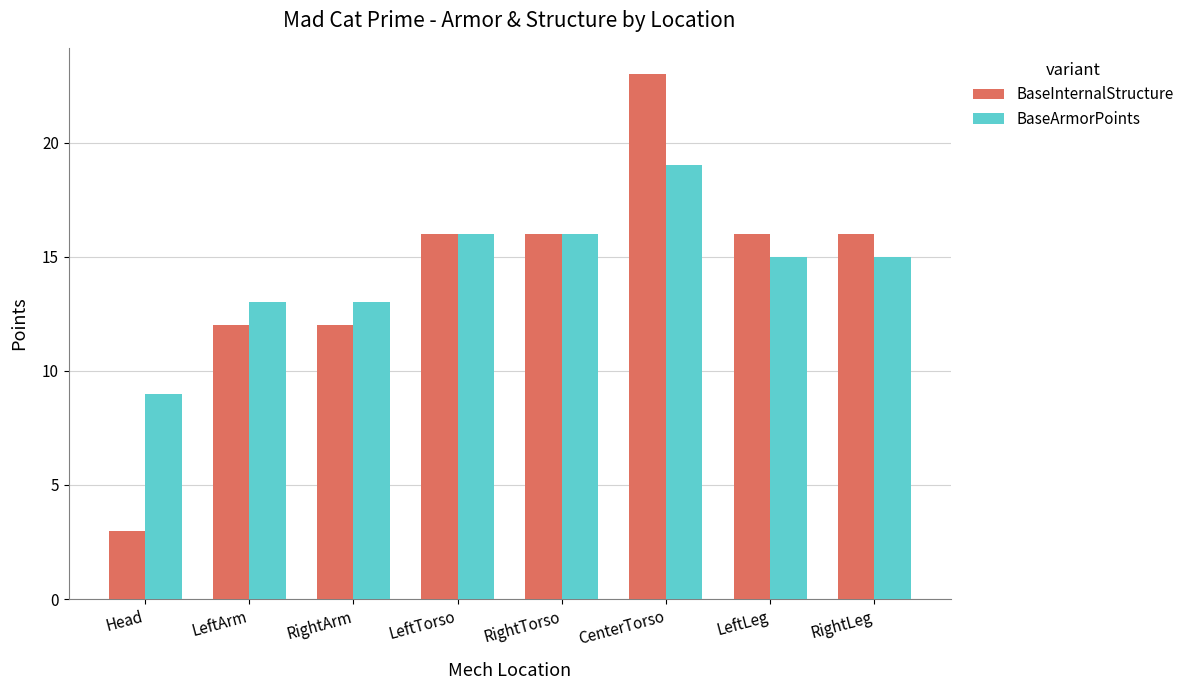

What is the label of the 3rd bar from the left?

RightArm